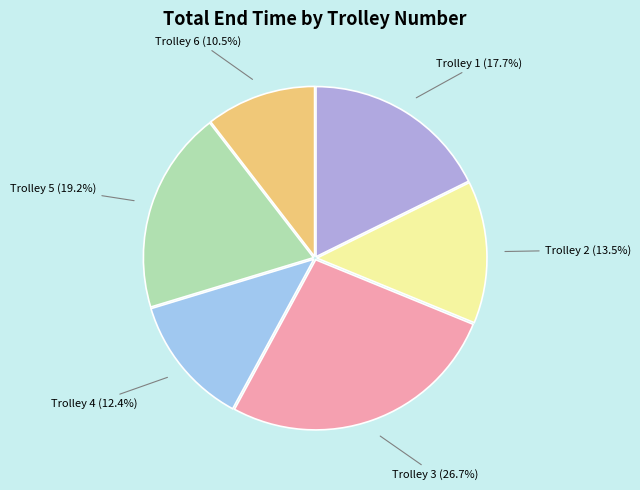

What percentage is the Trolley 4 slice, to the nearest percent?

12%